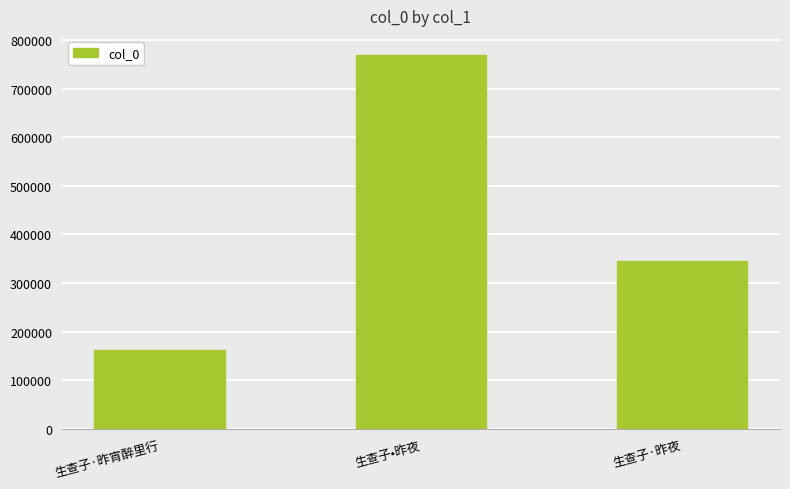

The value at 生查子•昨夜 is 1123408. True or false?

False